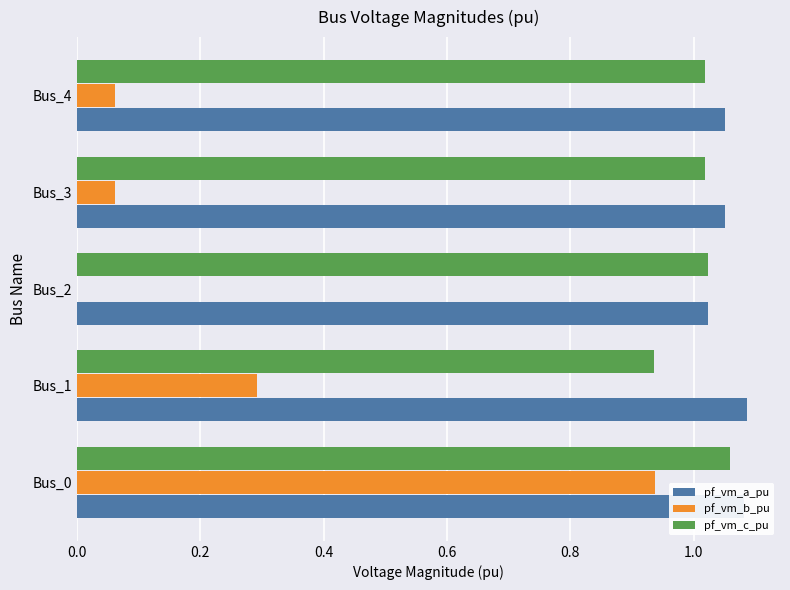

What is the sum of all pf_vm_c_pu values?

5.1